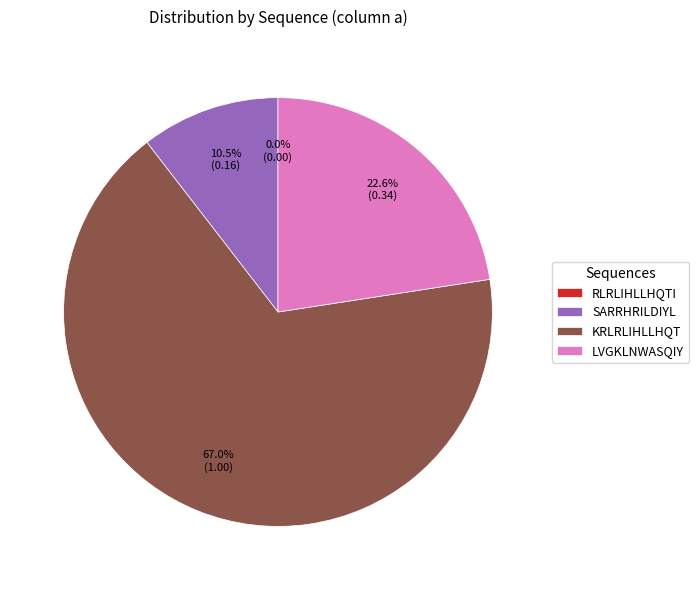

What is the largest slice in the pie chart?

KRLRLIHLLHQT